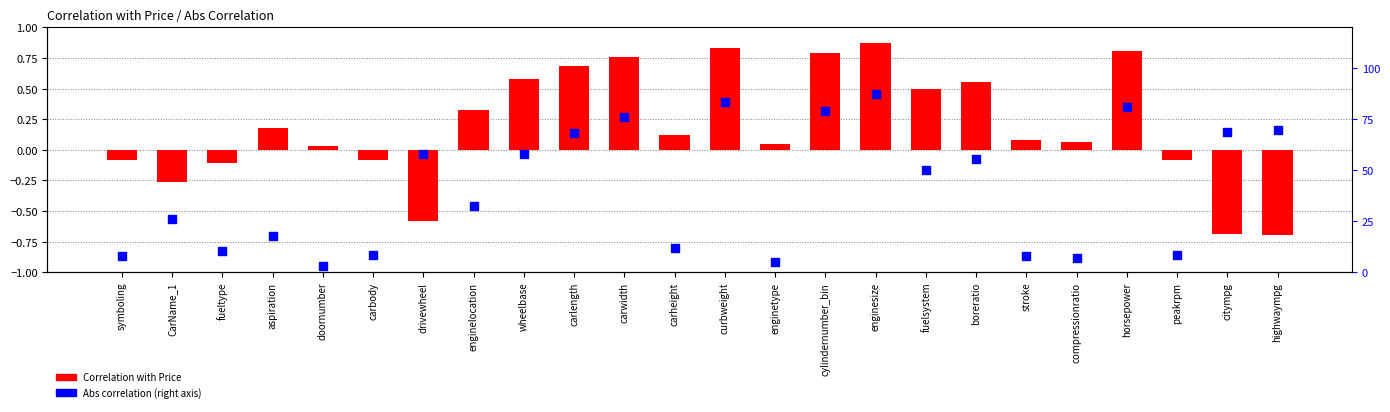

Which series reaches the maximum Y coordinate?

Correlation with Price